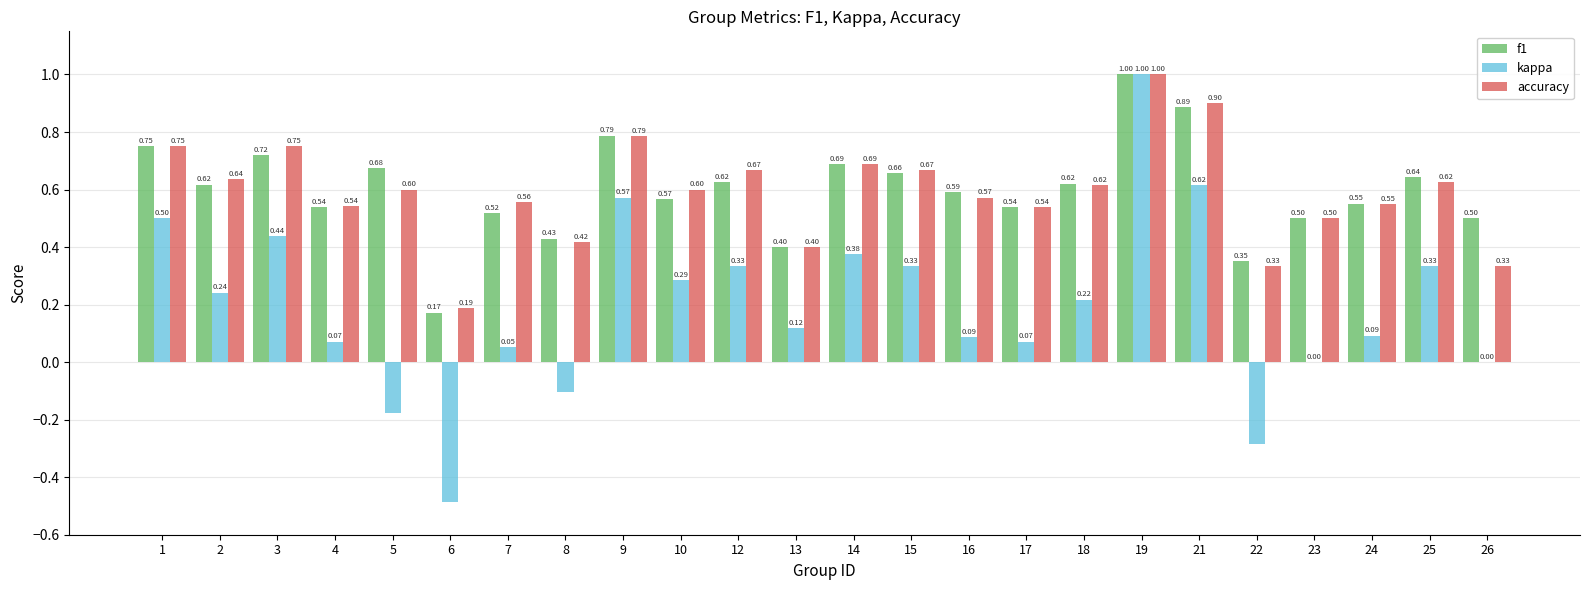

How many distinct data groups are displayed?

3